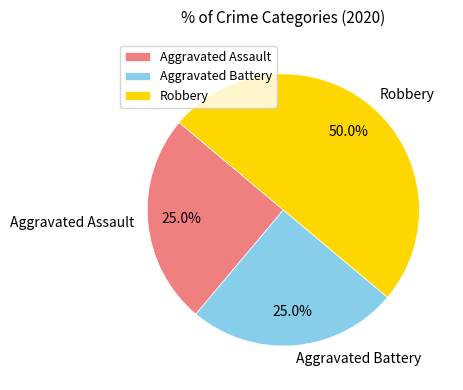

How many segments does this pie chart have?

3